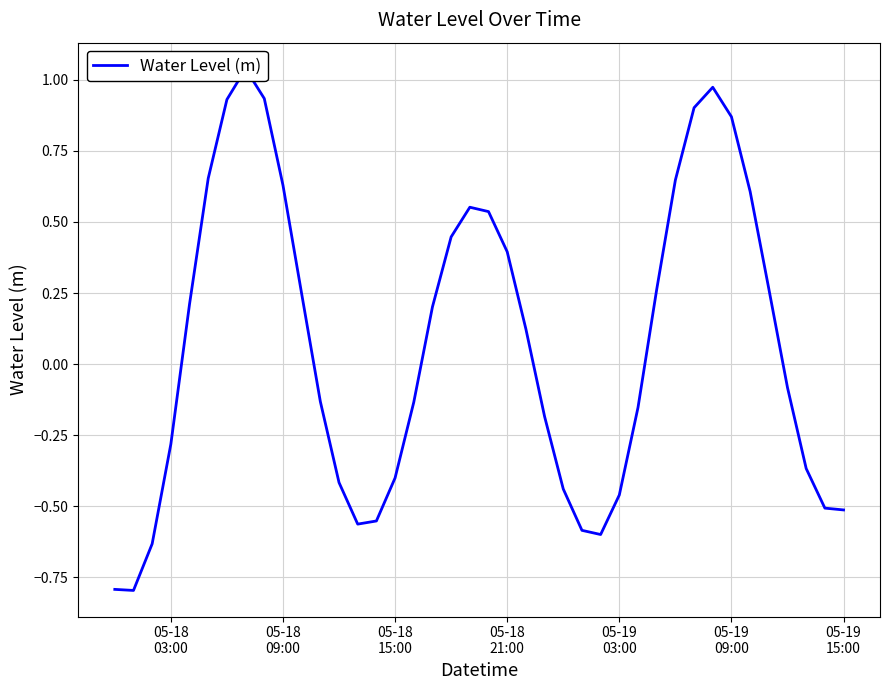

What is the value of the 31st point from the left?

0.6